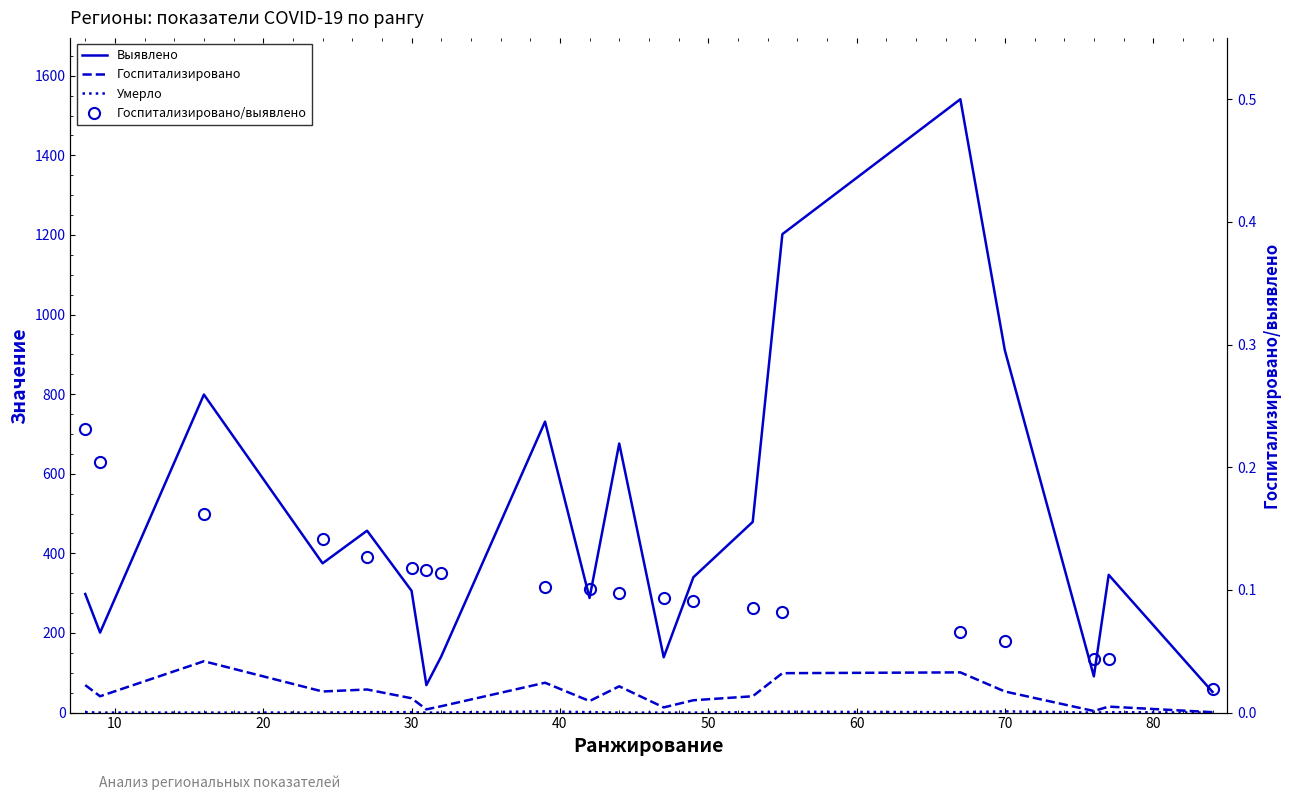

True or false: Выявлено and Госпитализировано intersect in this chart.

False